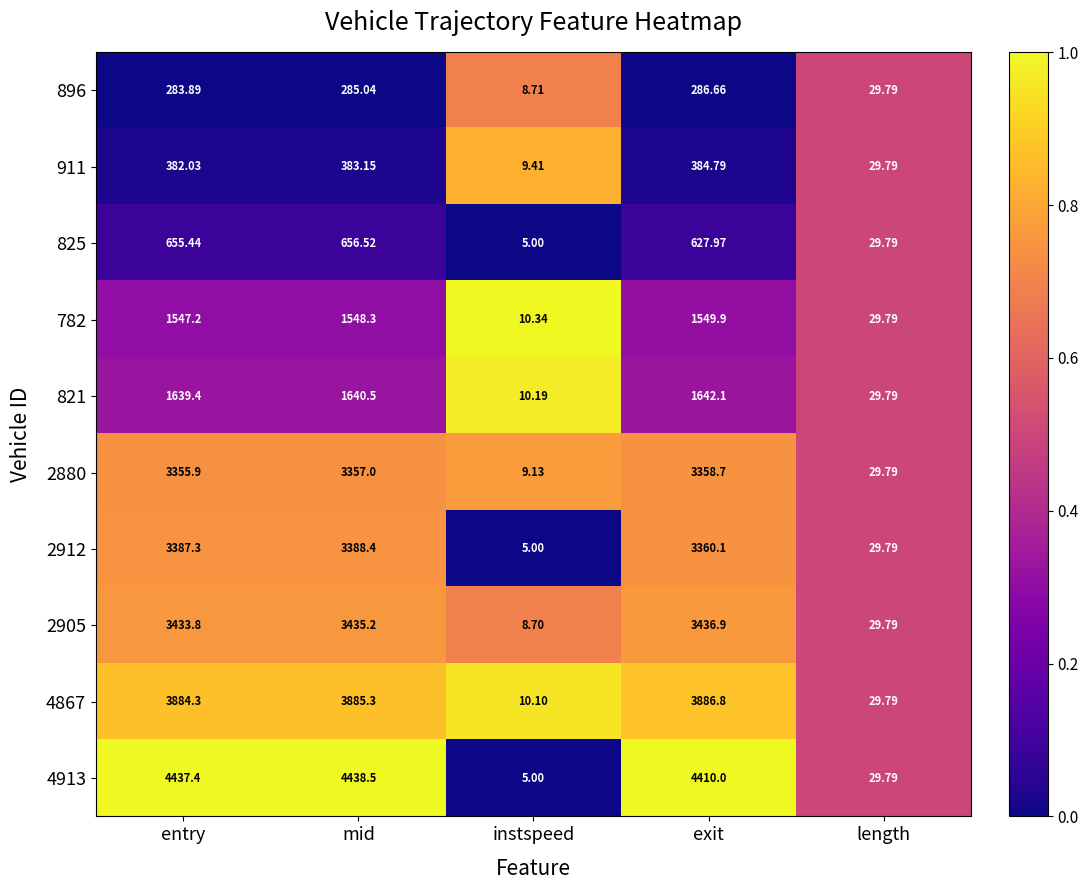

How many categories are shown in the chart?

5